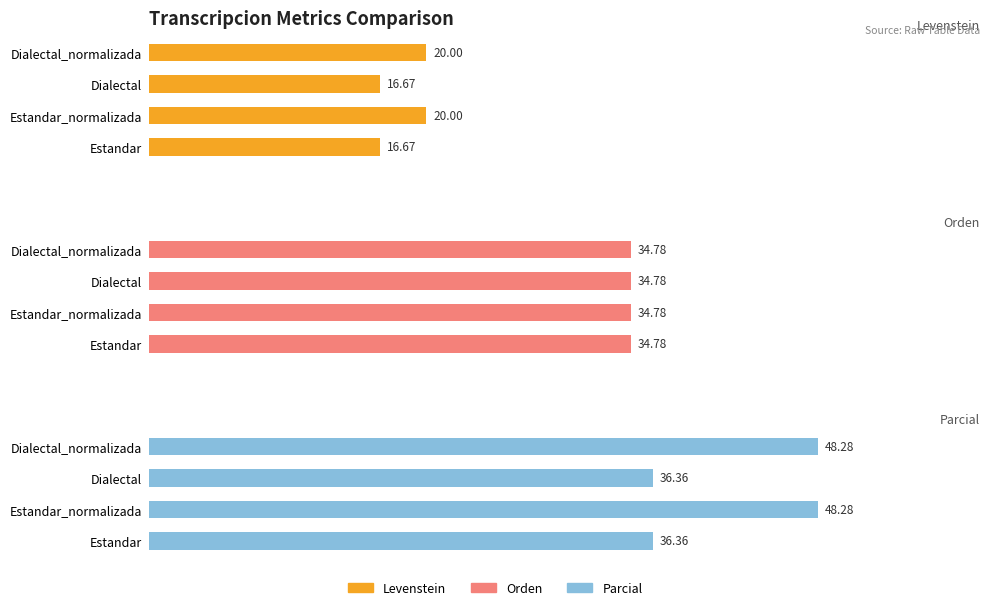

What is the sum of all Levenstein values?

73.3